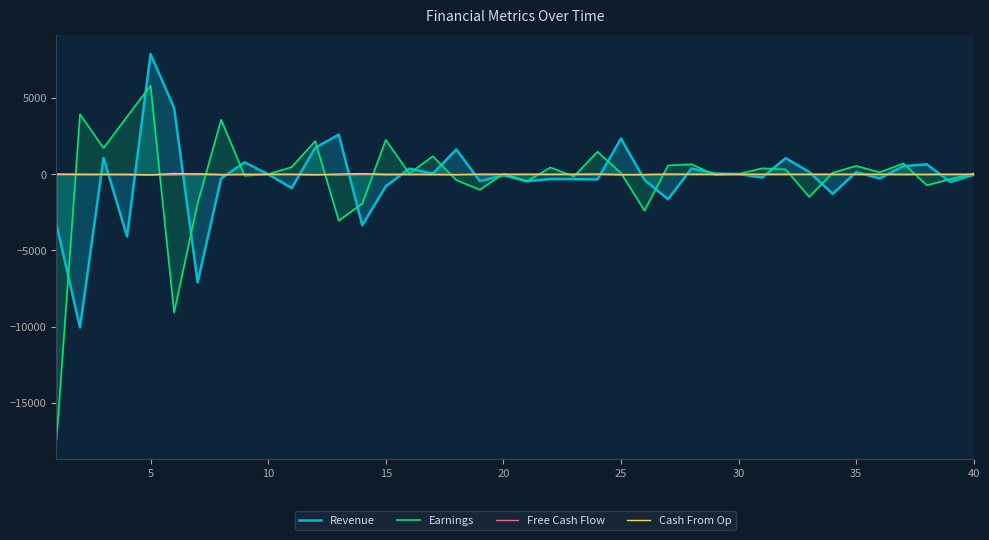

What is the minimum value shown in the chart?

-17446.7